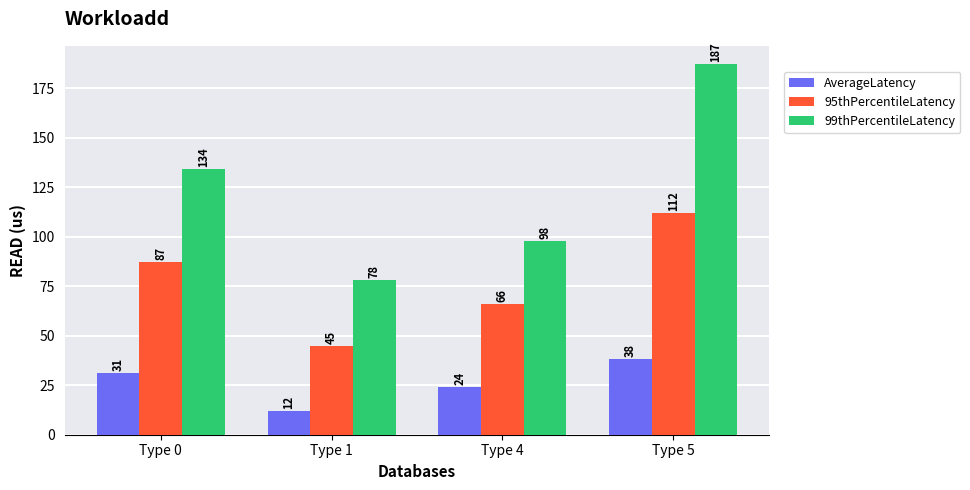

Reading left to right, list all the values displayed in this chart.

AverageLatency: Type 0=31	Type 1=12	Type 4=24	Type 5=38
95thPercentileLatency: Type 0=87	Type 1=45	Type 4=66	Type 5=112
99thPercentileLatency: Type 0=134	Type 1=78	Type 4=98	Type 5=187